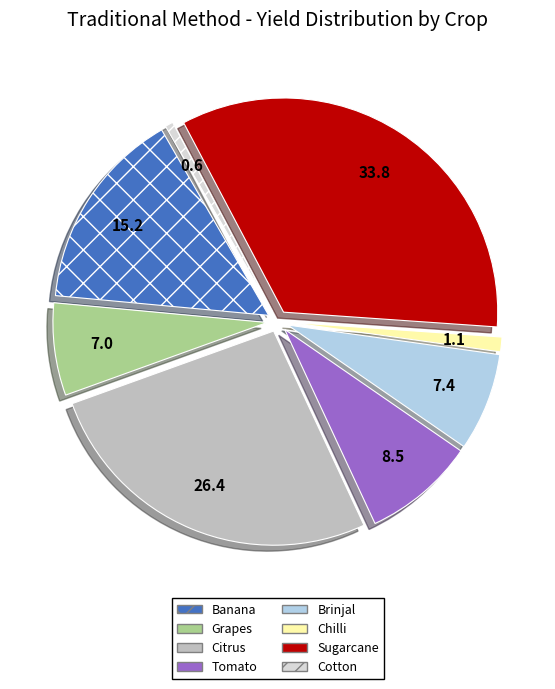

Does Sugarcane represent more than half of the total?

No